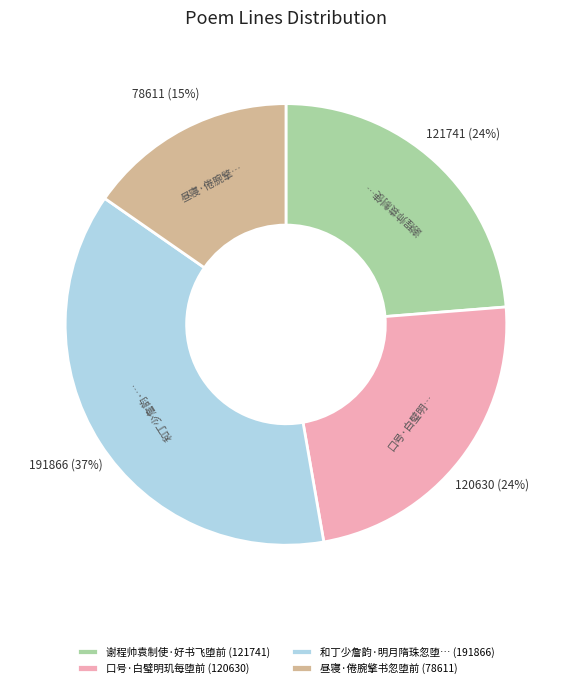

Count the number of slices in the pie.

4